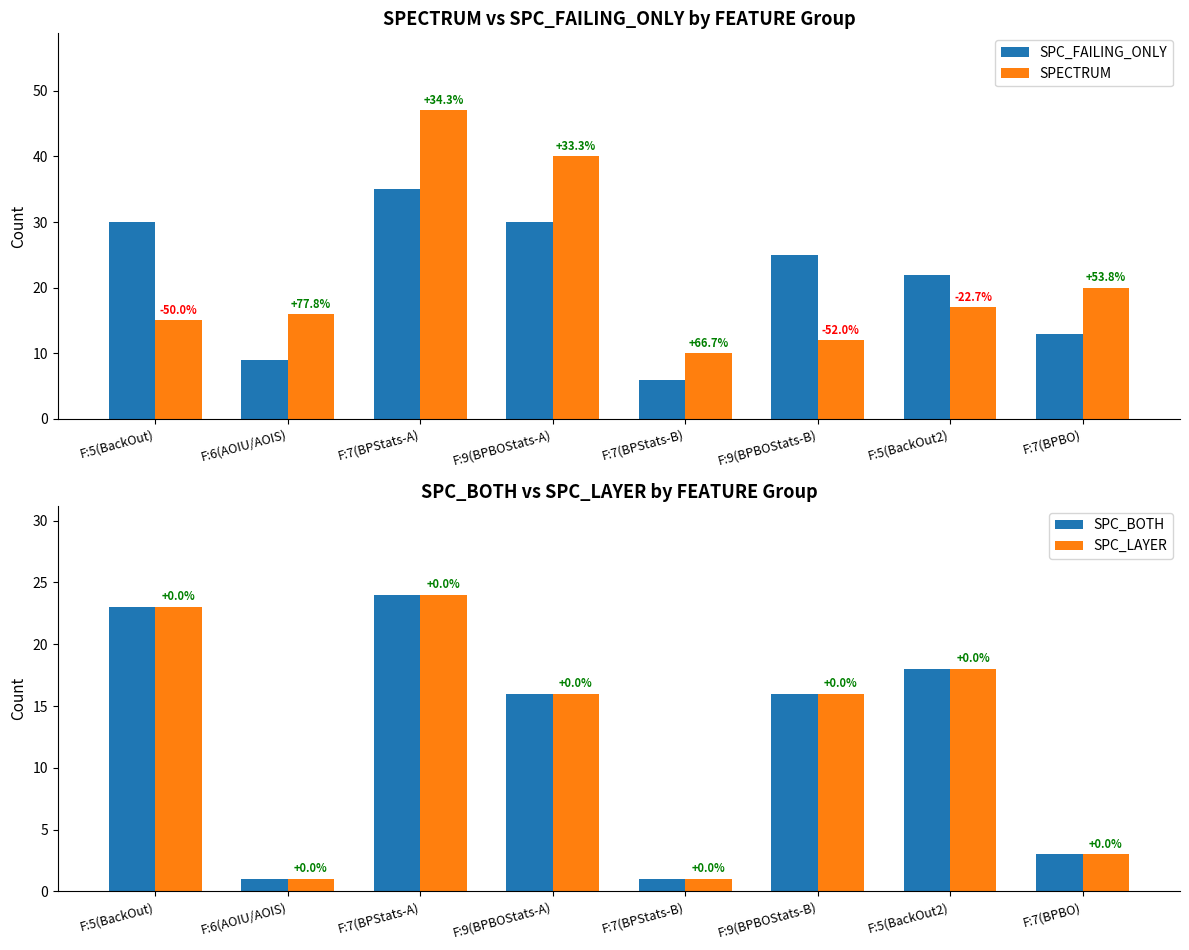

Which series has the largest total across all categories?

SPECTRUM